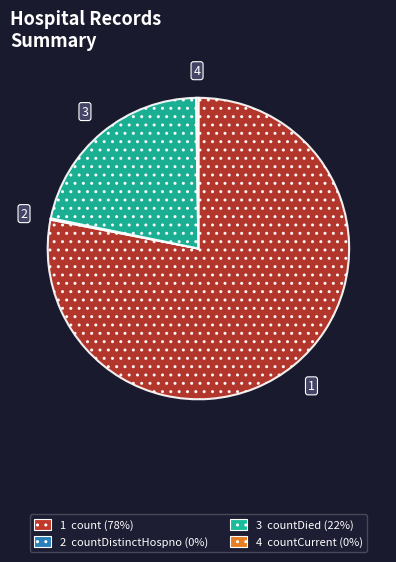

Is it true that 3 countDied (22%) is 13% of the pie?

False